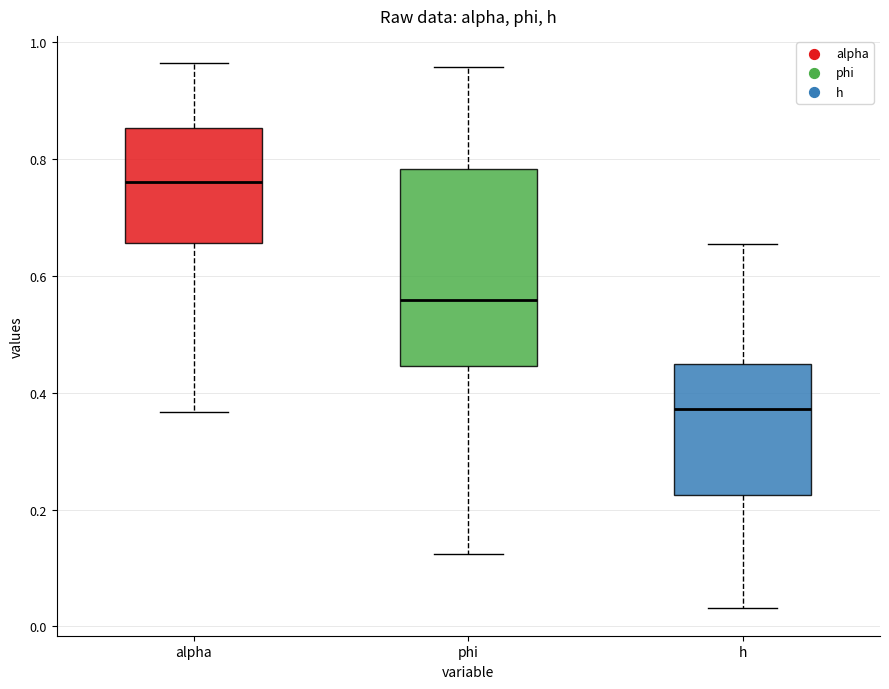

Reading left to right, transcribe this box plot: for each box, give where its median line is, the range the box spans, and where its two whiskers end, as read against the y-axis. The values are not printed on the chart, so give them approximately, as read against the axis.

alpha: median 0.76, box 0.66 to 0.86, whiskers 0.36 to 0.96
phi: median 0.56, box 0.44 to 0.78, whiskers 0.12 to 0.96
h: median 0.38, box 0.22 to 0.44, whiskers 0.04 to 0.66